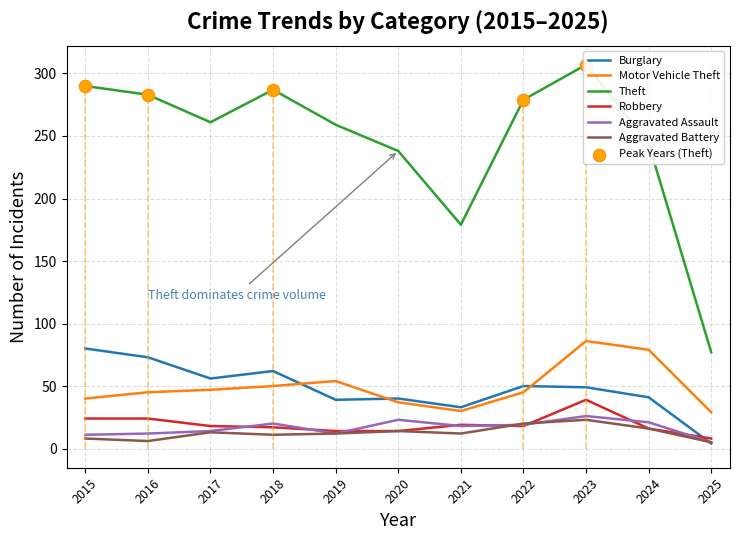

Which series has the largest total across all categories?

Theft